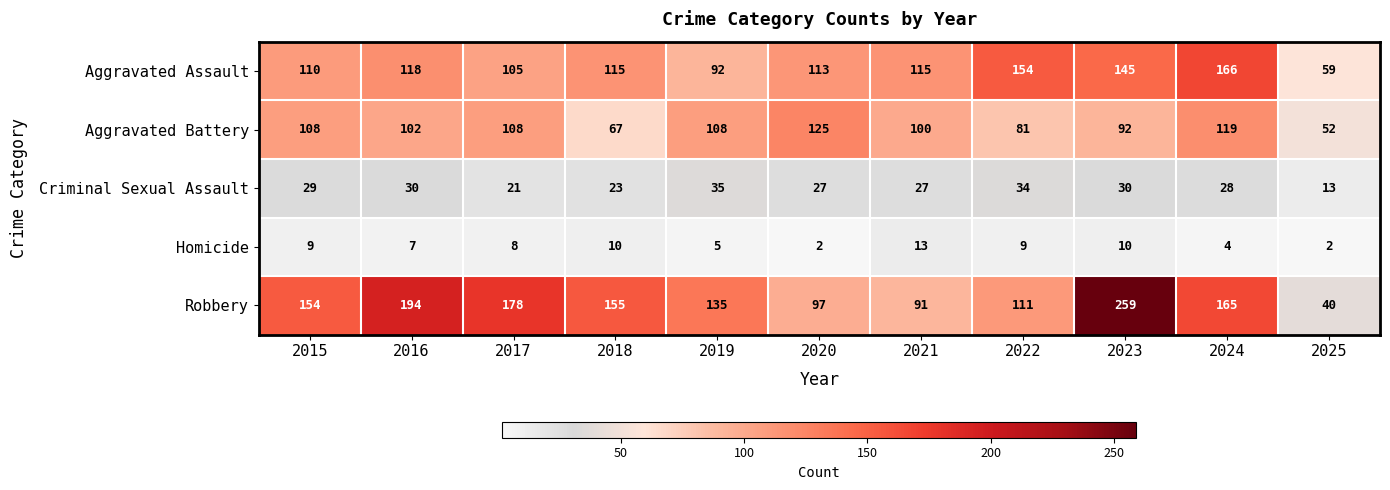

What is the sum of all Aggravated Assault values?

1292